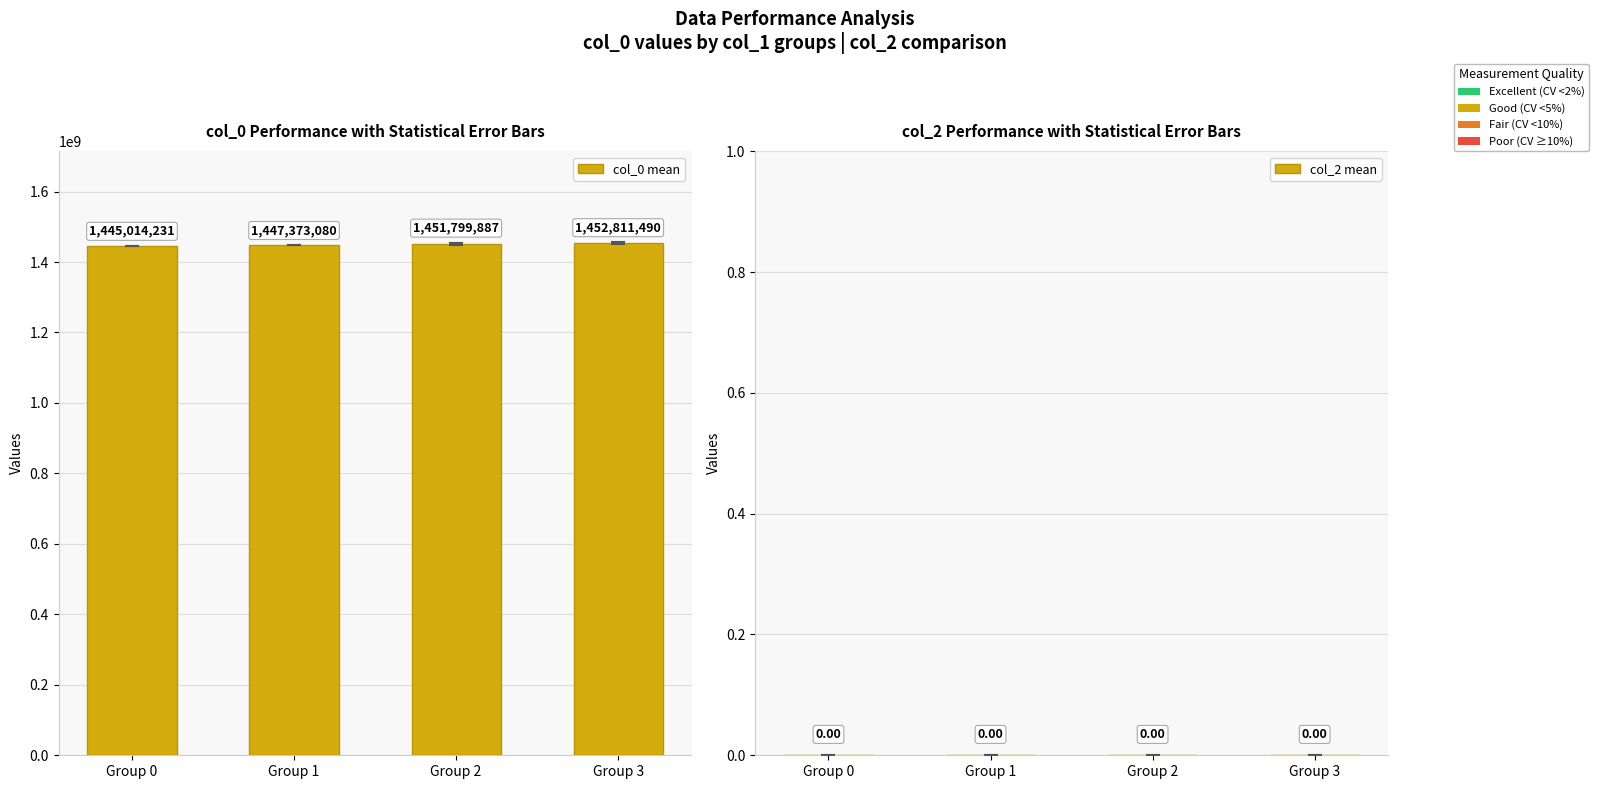

Which has a higher value, Group 2 or Group 0?

Group 2